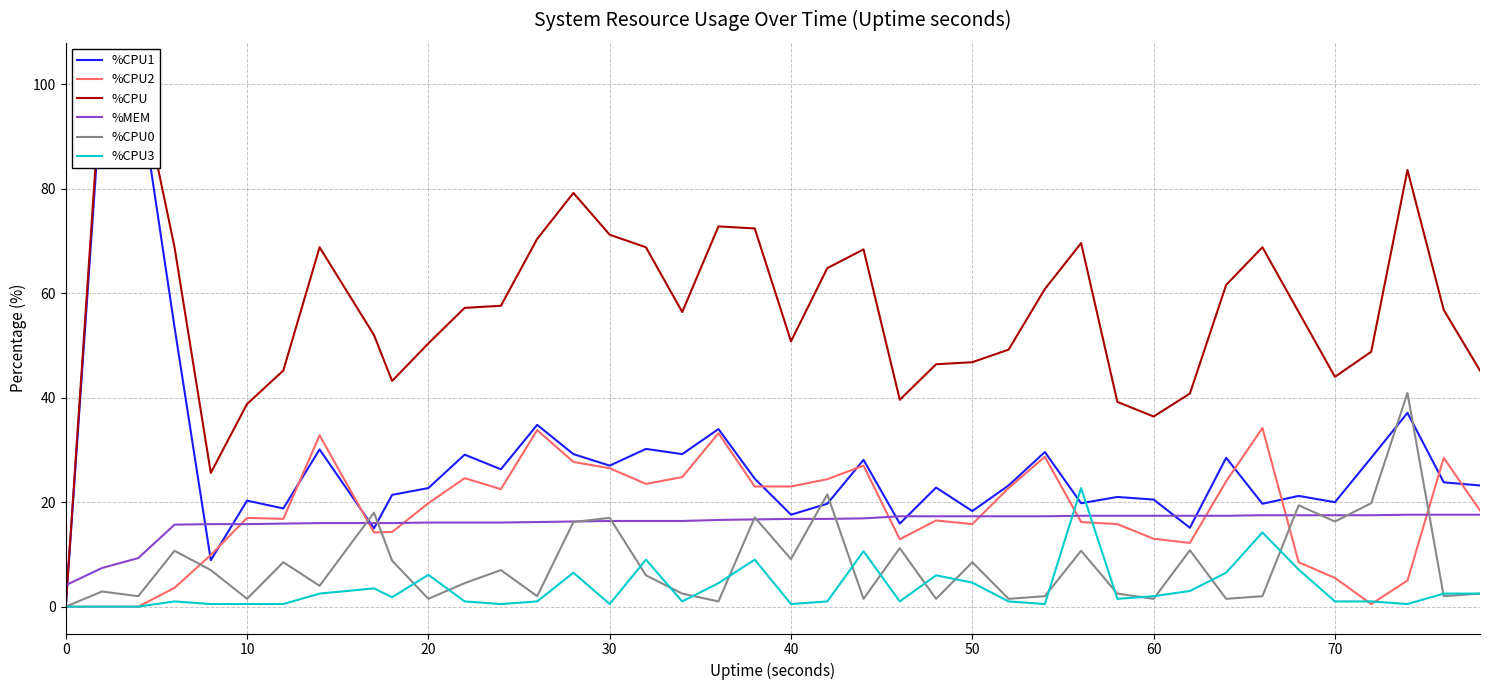

What is the highest value of the %CPU3 series?

22.7